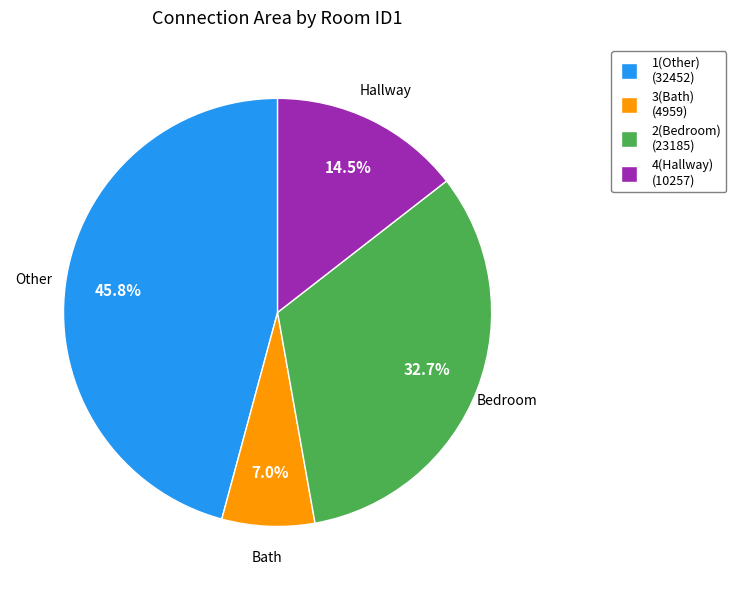

Does any single category account for the majority?

No